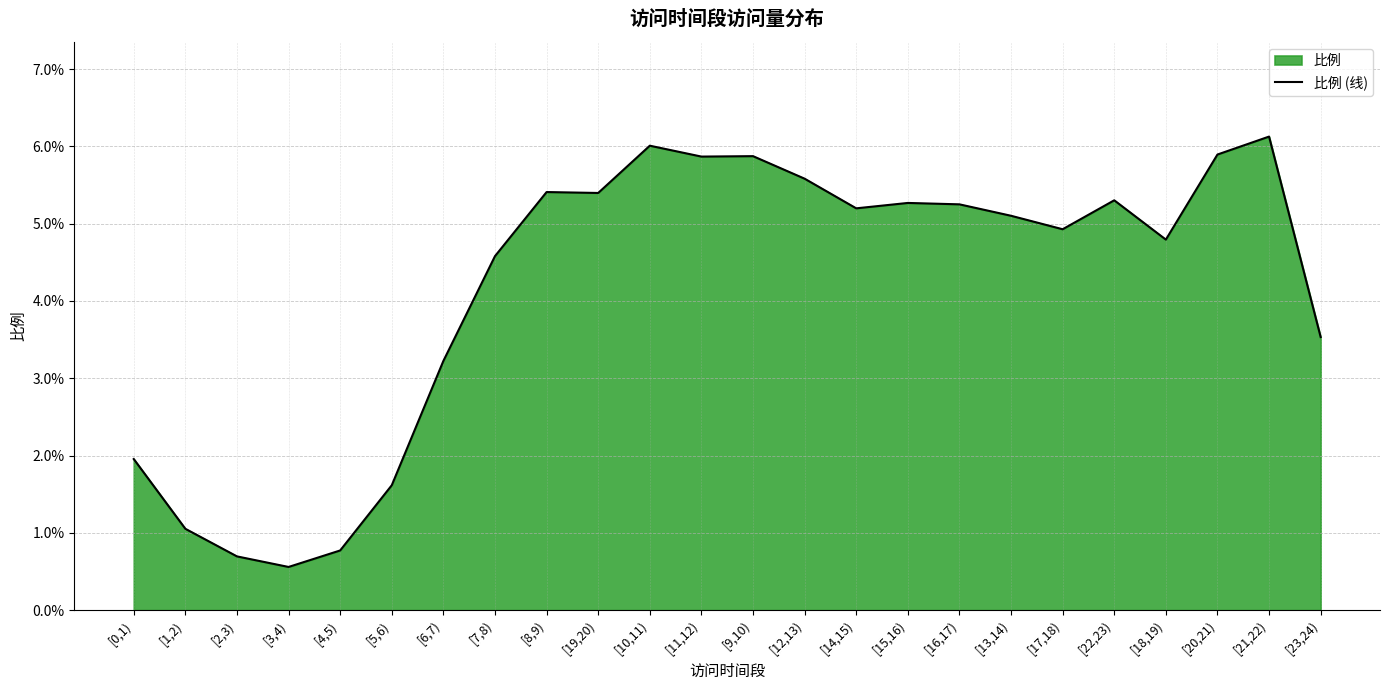

Rank the categories by value from lowest to highest.

[3,4), [2,3), [4,5), [1,2), [5,6), [0,1), [6,7), [23,24), [7,8), [18,19), [17,18), [13,14), [14,15), [16,17), [15,16), [22,23), [19,20), [8,9), [12,13), [11,12), [9,10), [20,21), [10,11), [21,22)